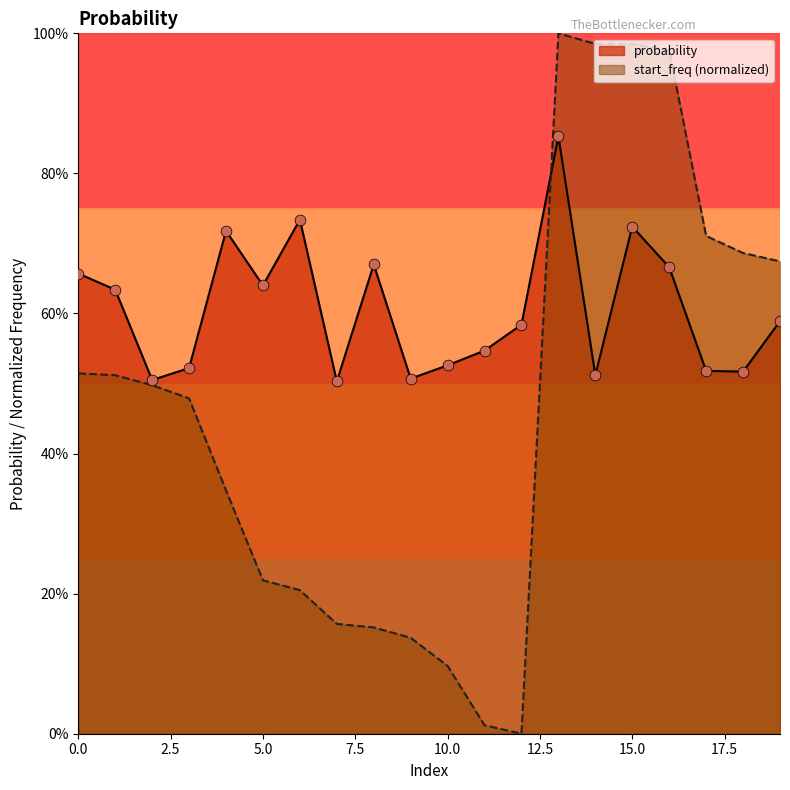

What is the total value across all series at 7?

0.7